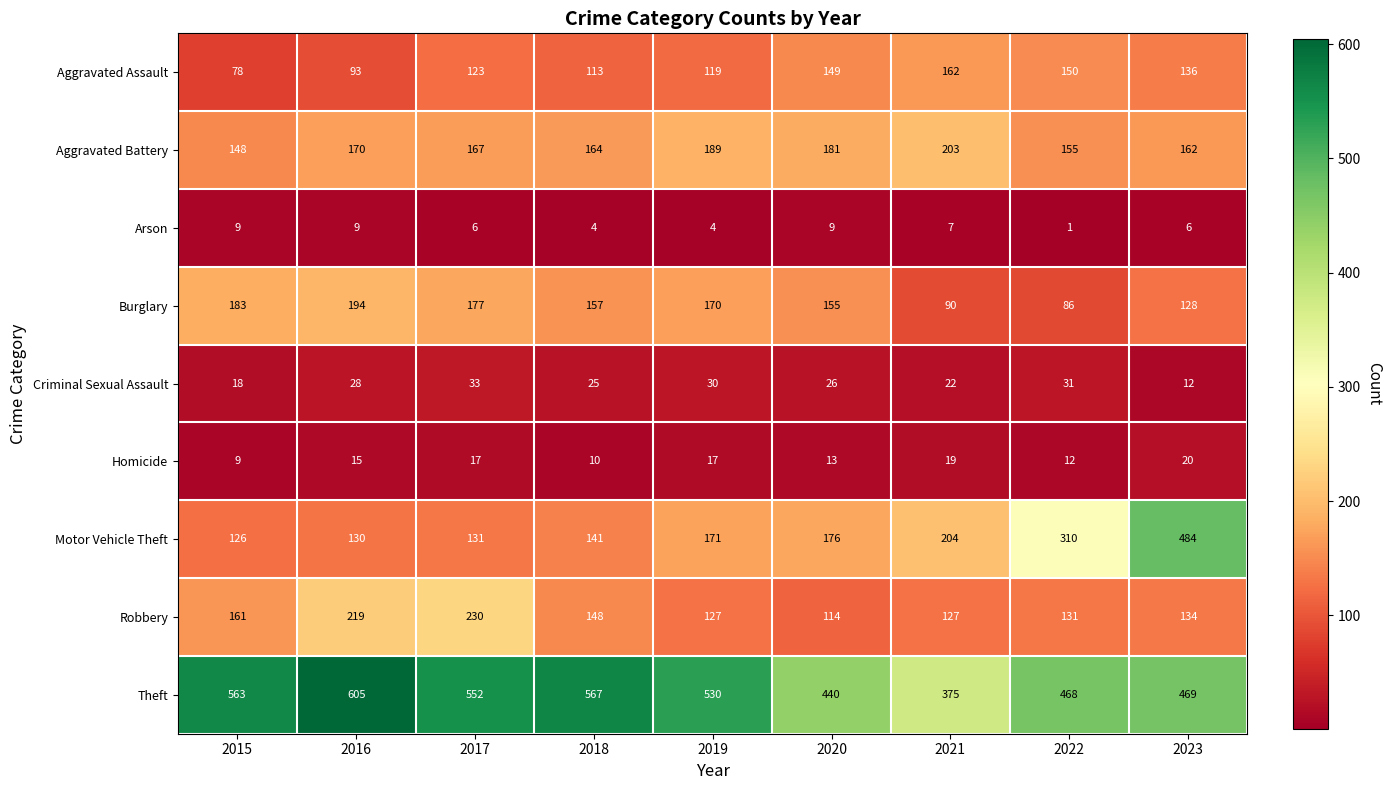

Where is Robbery nearest to the value 172?

2015